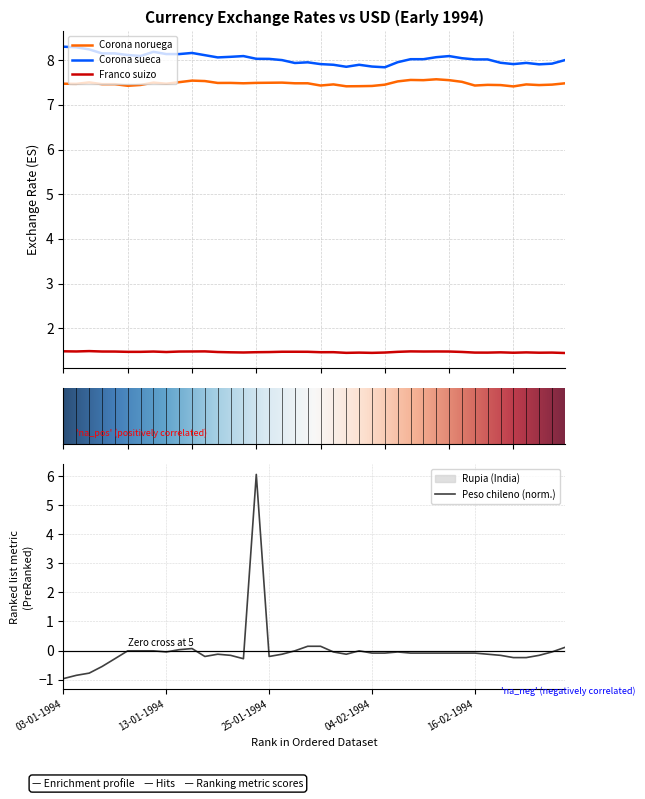

How many data points in Peso chileno (observado) are above 0?

6